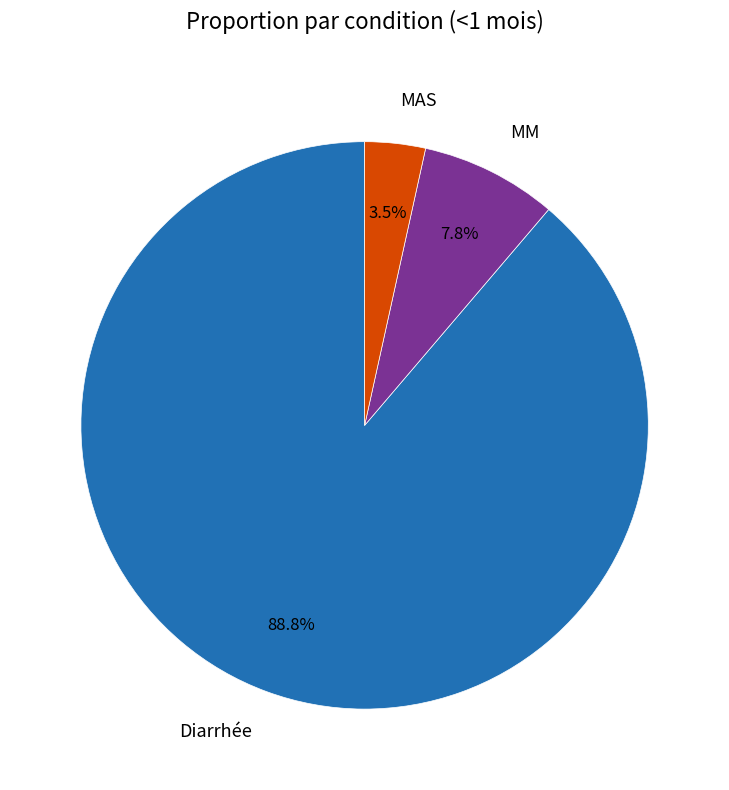

Is there any slice that represents more than half of the pie?

Yes